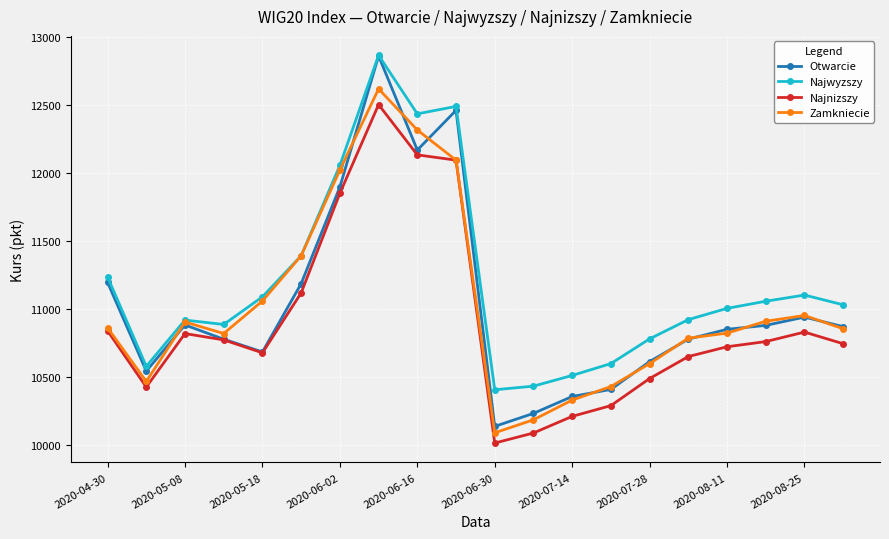

At how many categories does at least one series exceed 11980?

4